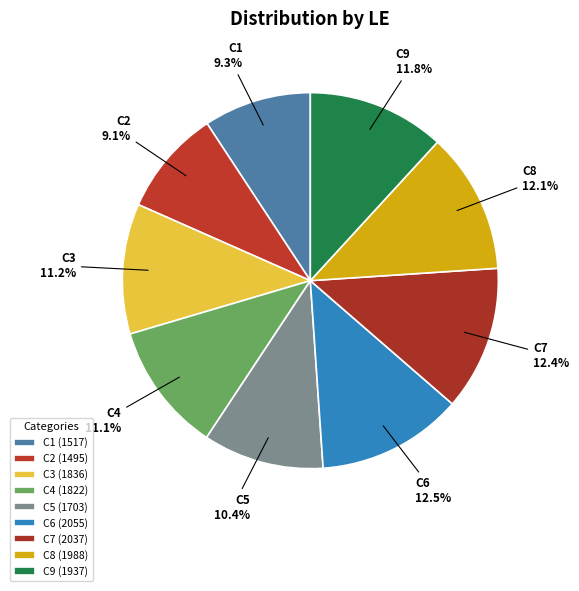

Do C7 and C1 together represent more than half of the pie?

No